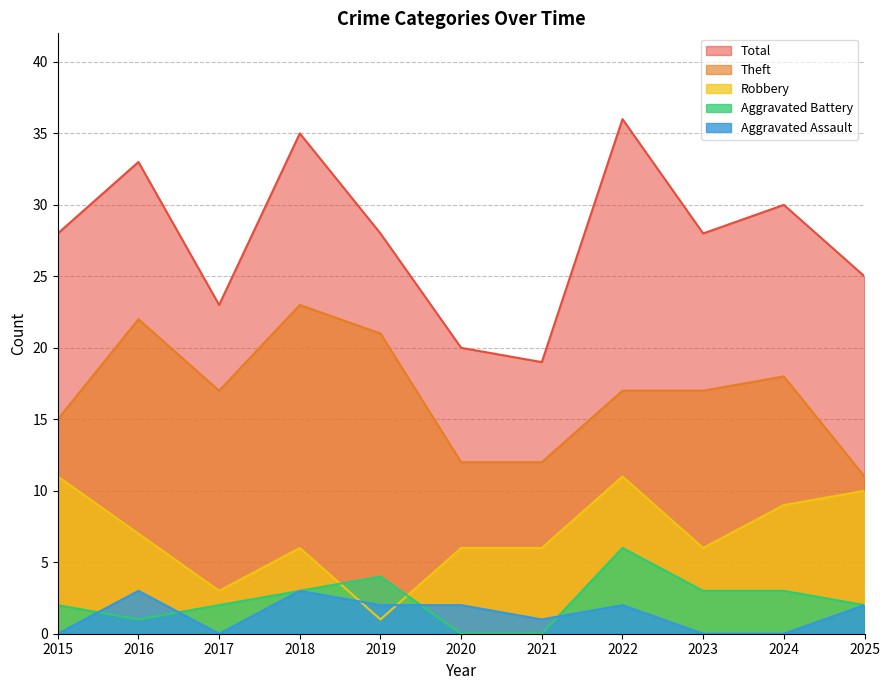

How many categories are shown in the chart?

11